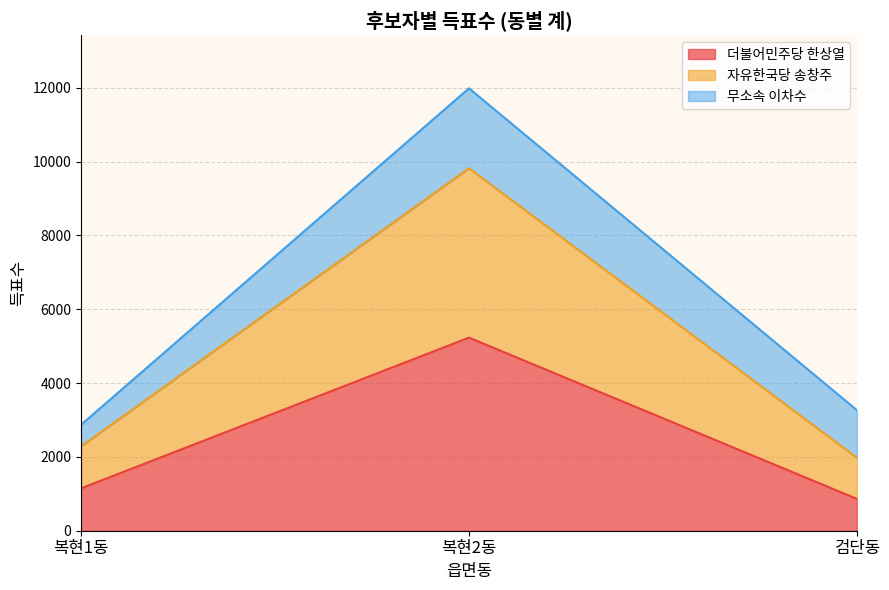

At which label is 더불어민주당 한상열 closest to 3046?

복현1동